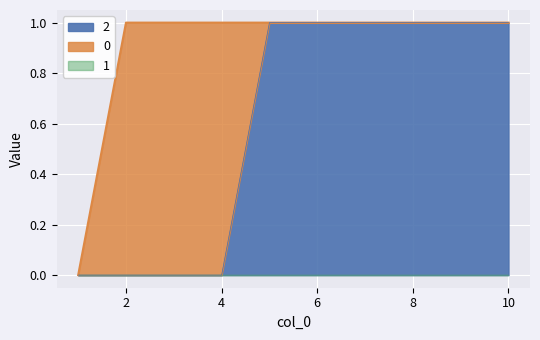

Is it true that 2 equals 2 at 10?

False